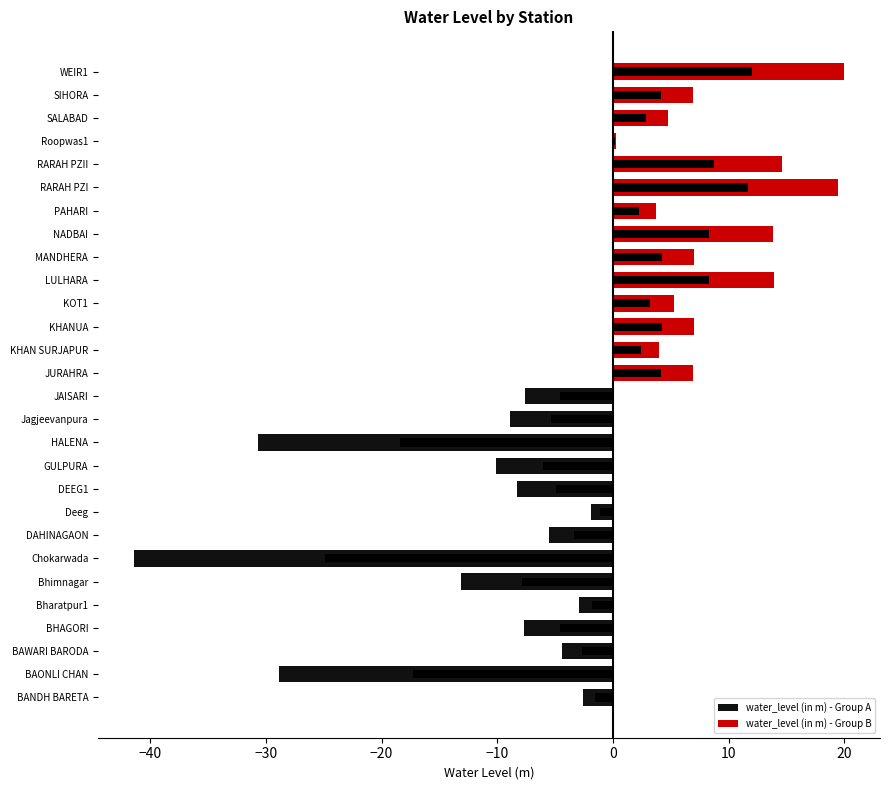

What is the average value of the water_level (in m) - Group A series?

-12.4